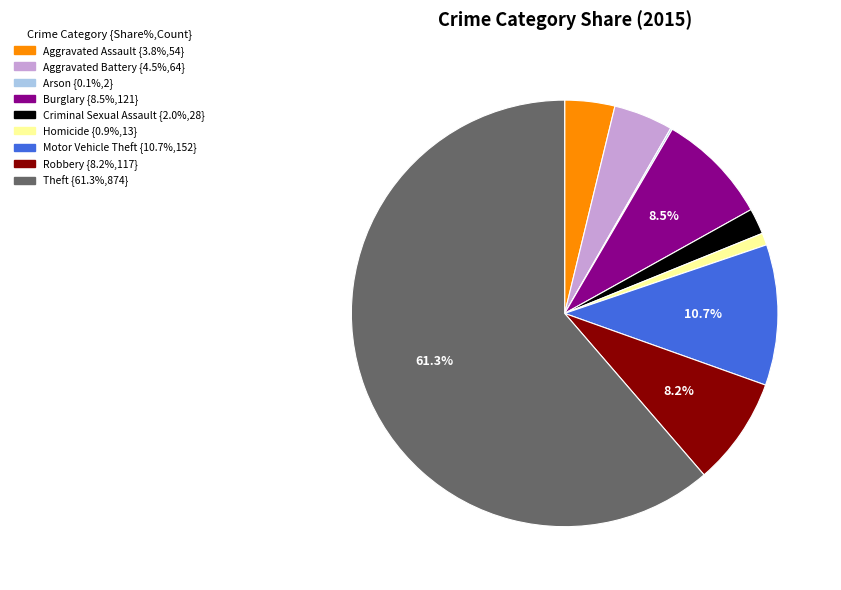

Is it true that Homicide is 1% of the pie?

True